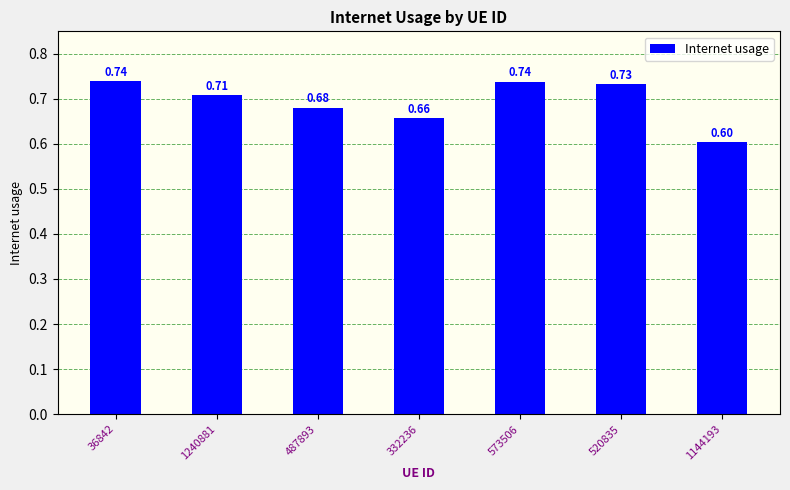

Which has a higher value, 36842 or 1240881?

36842